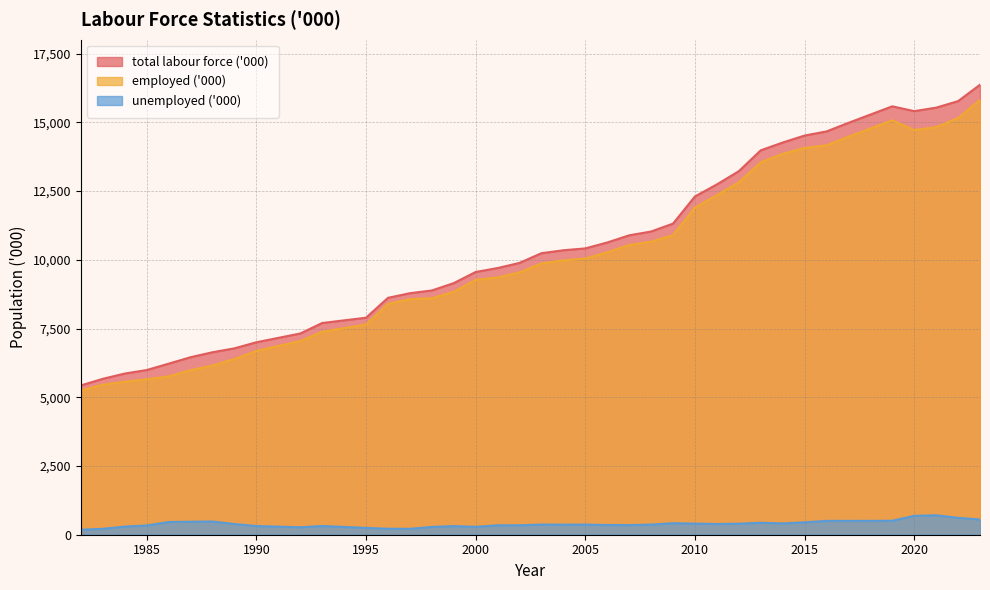

Reading left to right, extract all data points from this chart.

total labour force ('000): 5431.4	5671.8	5862.5	5990.1	6222.1	6456.8	6637.0	6779.4	7000.2	7319.0	7700.1	7893.1	8616.0	8784.0	8883.6	9151.5	9556.1	9699.4	9886.2	10239.6	10346.2	10413.4	10628.9	10889.5	11028.1	11315.3	12303.9	12740.7	13221.7	13980.5	14263.6	14518.0	14667.8	14980.1	15280.3	15581.6	15406.0	15532.8	15769.7	16366.8
employed ('000): 5249.0	5457.0	5566.7	5653.4	5760.1	5983.9	6157.2	6390.9	6685.0	7047.8	7383.4	7645.0	8399.3	8569.2	8599.6	8837.8	9269.2	9357.0	9542.6	9869.7	9979.5	10045.4	10275.4	10538.1	10659.6	10897.3	11899.5	12351.5	12820.5	13545.4	13852.6	14067.7	14163.7	14476.8	14776.0	15073.4	14719.4	14825.2	15155.2	15813.4
unemployed ('000): 182.4	214.9	295.8	336.8	461.9	472.9	479.8	388.5	315.2	271.2	316.8	248.1	216.8	214.9	284.0	313.7	286.9	342.4	343.5	369.8	366.6	368.1	353.6	351.4	368.5	418.0	404.4	389.2	401.2	435.1	411.1	450.3	504.1	503.3	504.3	508.2	686.6	707.6	614.5	553.4